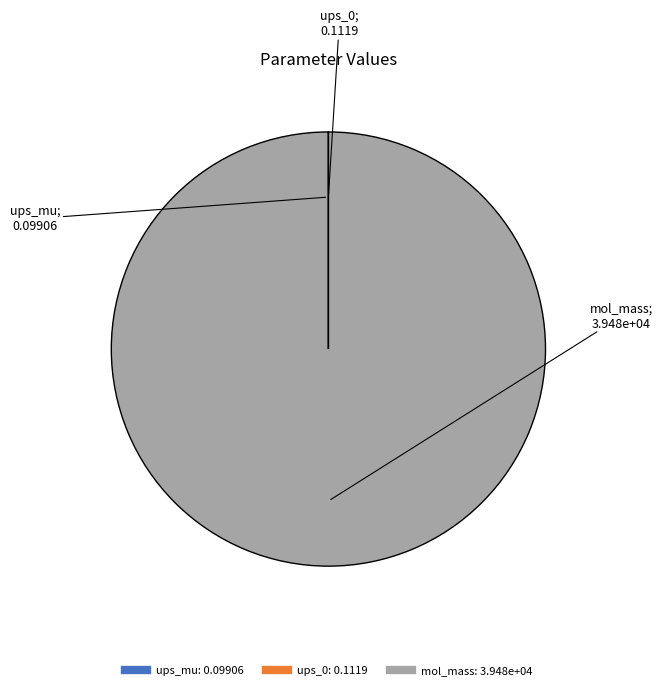

Which slice represents more than half of the pie?

mol_mass